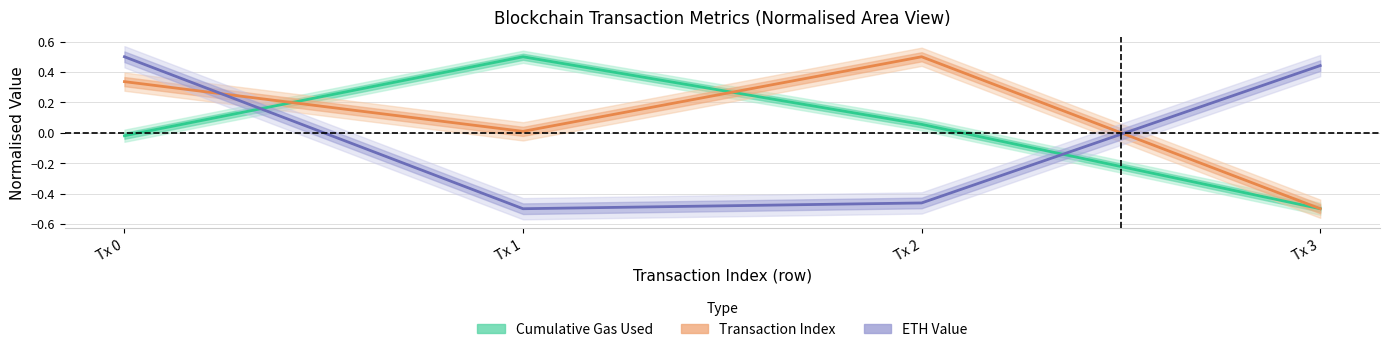

Is this an area chart (filled region under the line)?

No